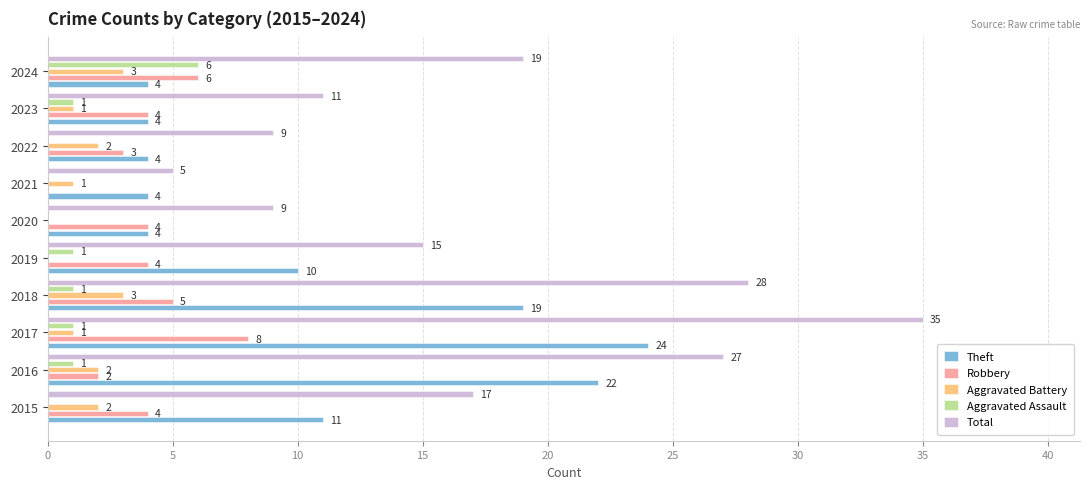

How many data points does each series have?

10